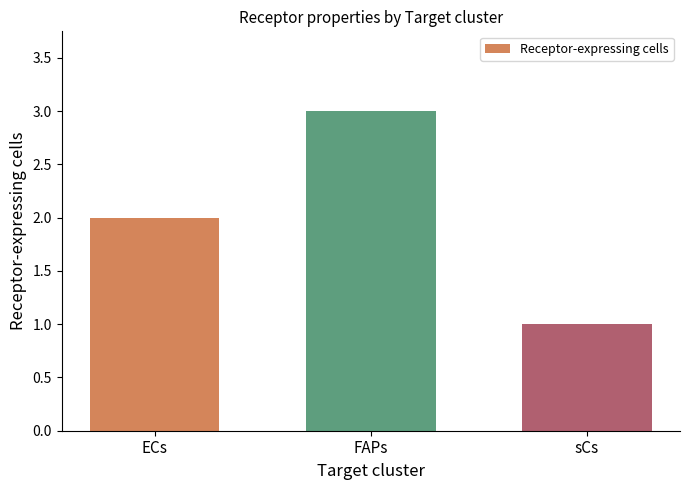

Reading left to right, what are all the values shown in this chart?

2	3	1